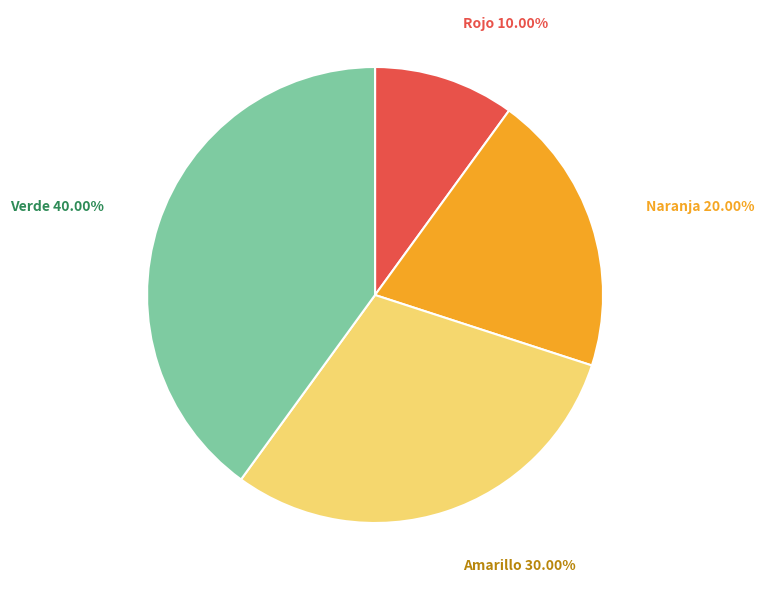

How many slices are in this pie chart?

4